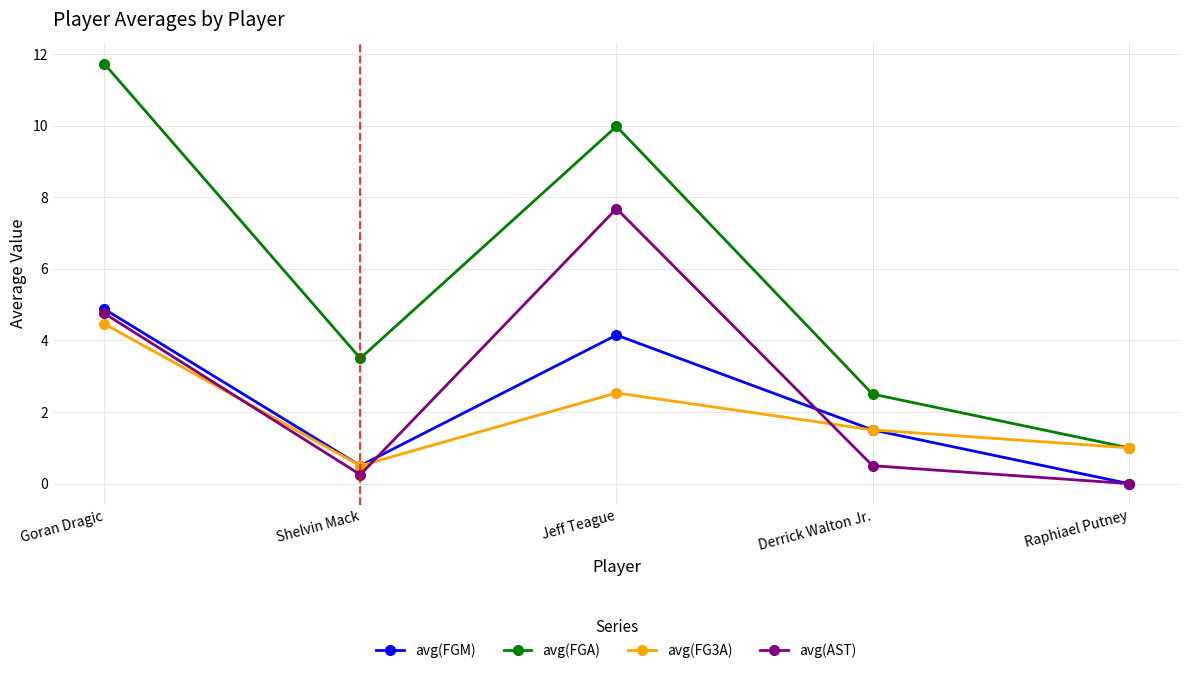

What is the difference between the second highest and second lowest values in the avg(FGA) series?

7.5